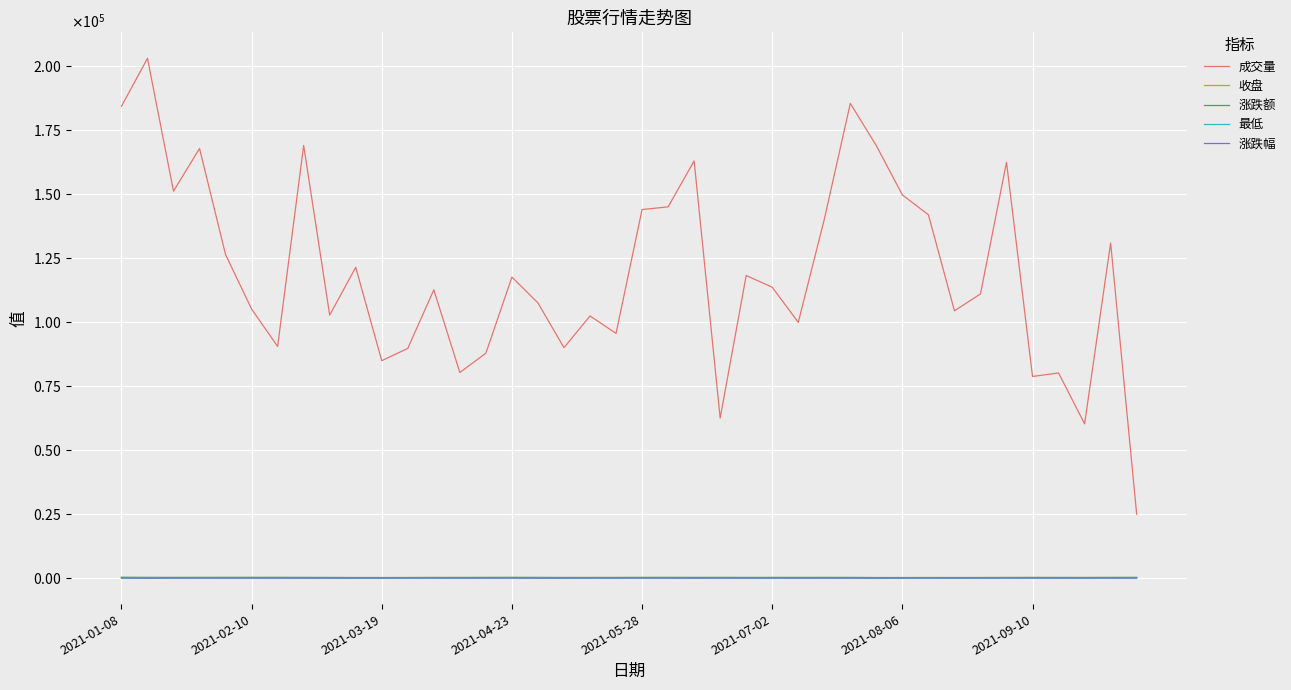

True or false: 收盘 and 成交量 cross at least once.

False